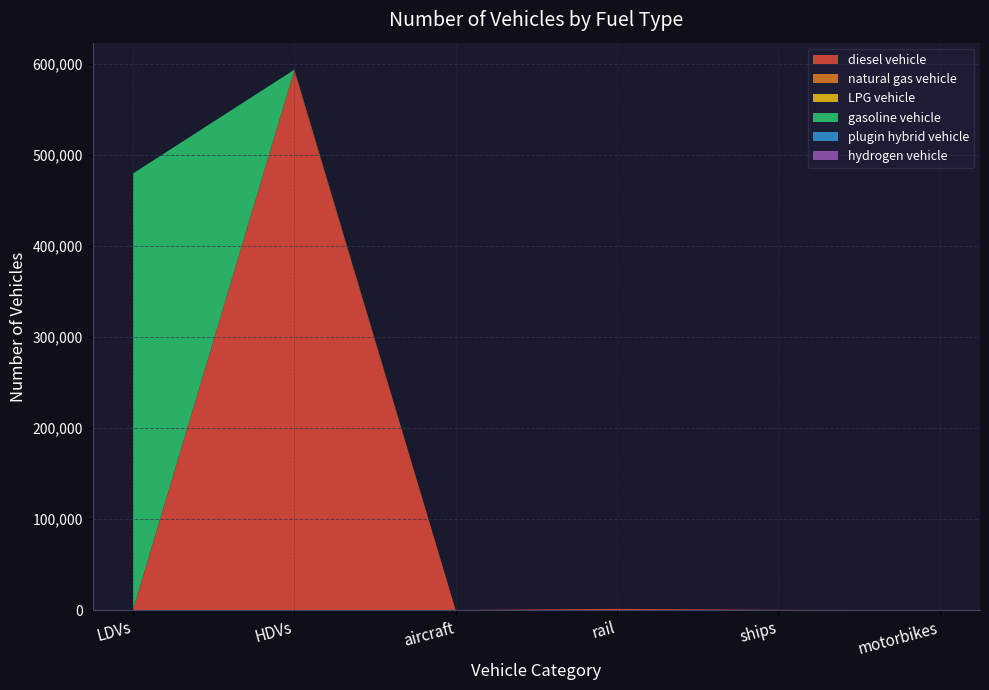

Reading left to right, what are all the values shown in this chart?

diesel vehicle: LDVs=0	HDVs=591599	aircraft=85	rail=1387	ships=291	motorbikes=0
natural gas vehicle: LDVs=480	HDVs=1534	aircraft=0	rail=0	ships=0	motorbikes=0
LPG vehicle: LDVs=29	HDVs=315	aircraft=0	rail=0	ships=0	motorbikes=0
gasoline vehicle: LDVs=478986	HDVs=0	aircraft=0	rail=0	ships=0	motorbikes=0
plugin hybrid vehicle: LDVs=0	HDVs=53	aircraft=0	rail=0	ships=0	motorbikes=0
hydrogen vehicle: LDVs=0	HDVs=0	aircraft=0	rail=0	ships=0	motorbikes=0